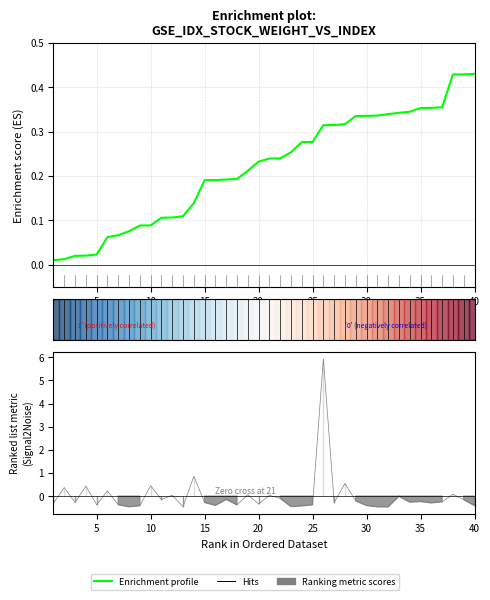

What is the maximum value shown in the chart?

0.4